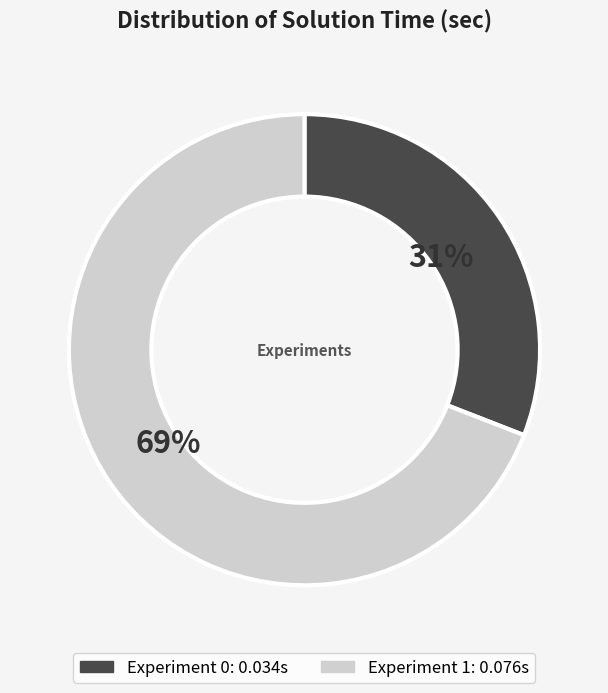

To the nearest percent, what is the combined percentage of Experiment 0 and Experiment 1?

100%